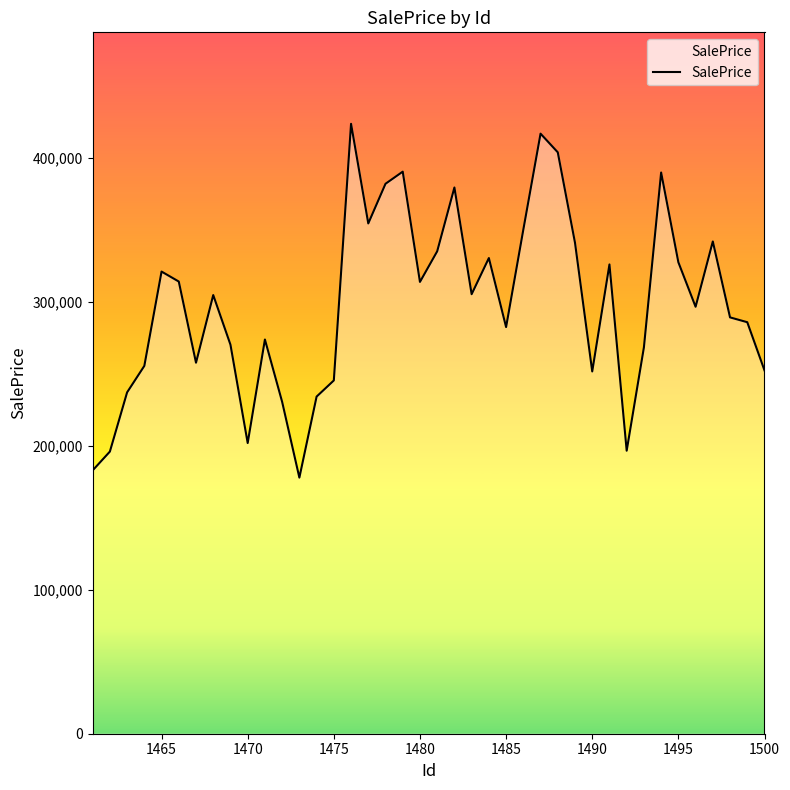

What is the minimum value shown in the chart?

177798.0